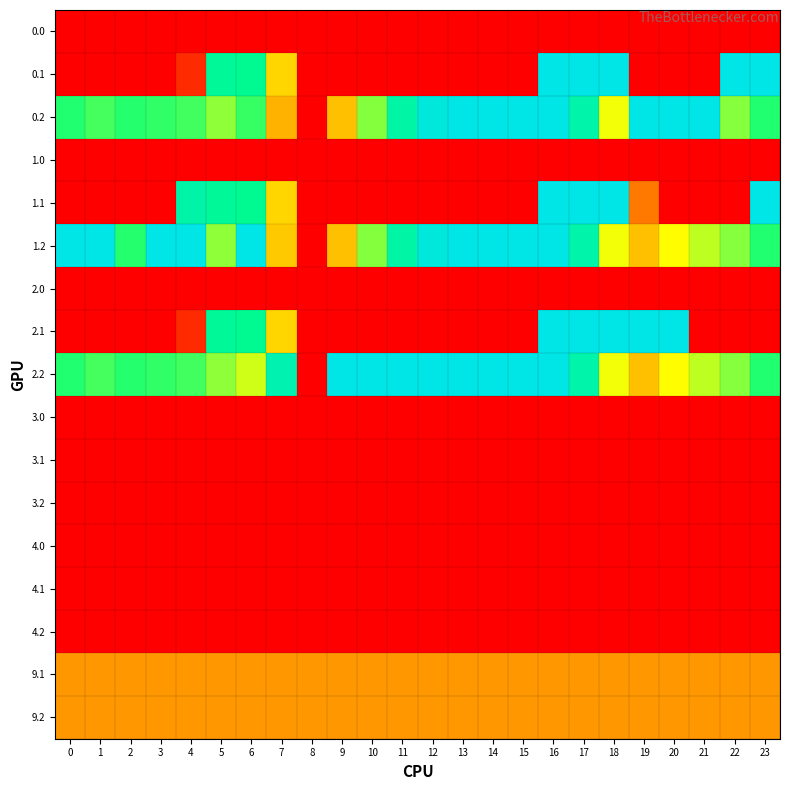

What is the total value across all series at 10?

1133.4